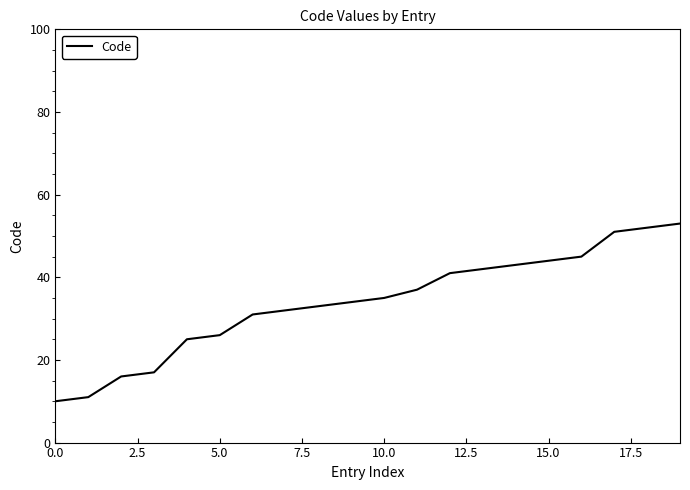

What is the difference between the maximum and minimum values?

43